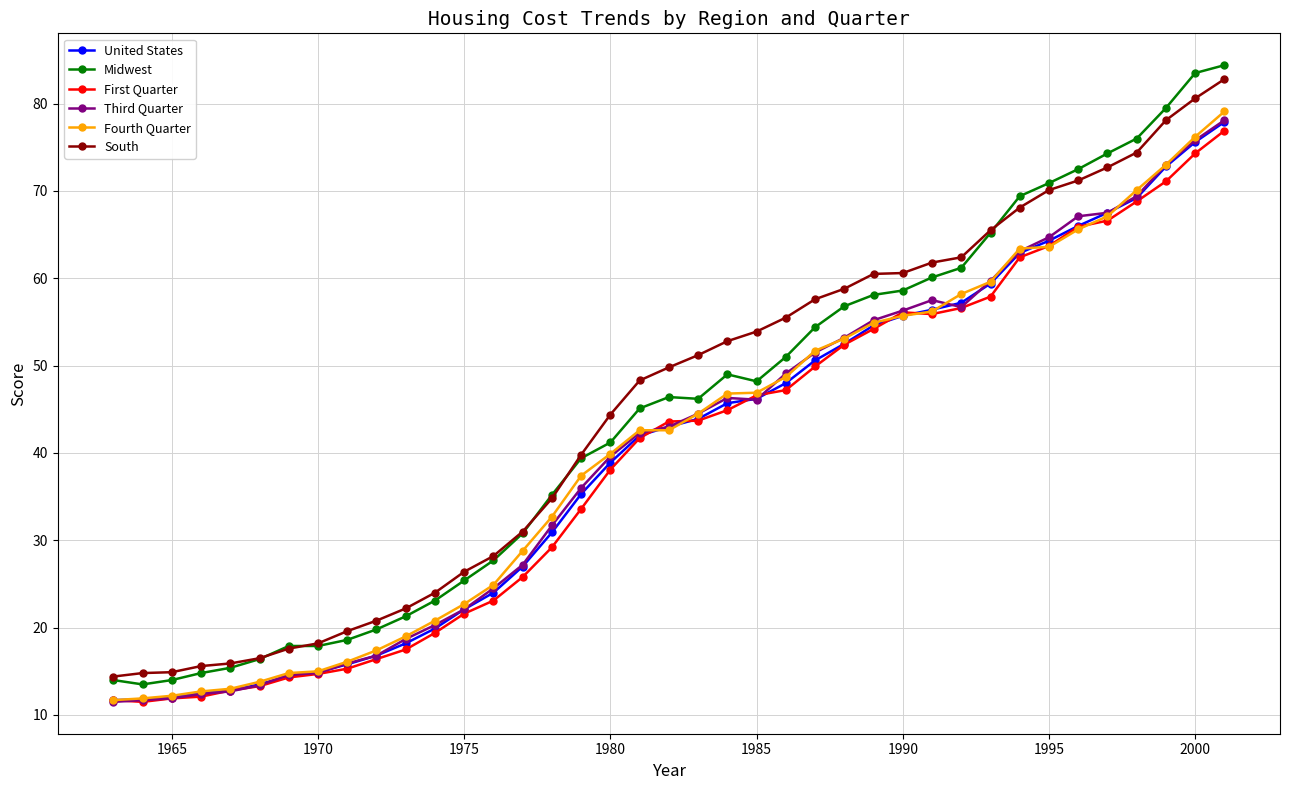

True or false: Fourth Quarter and South intersect in this chart.

False